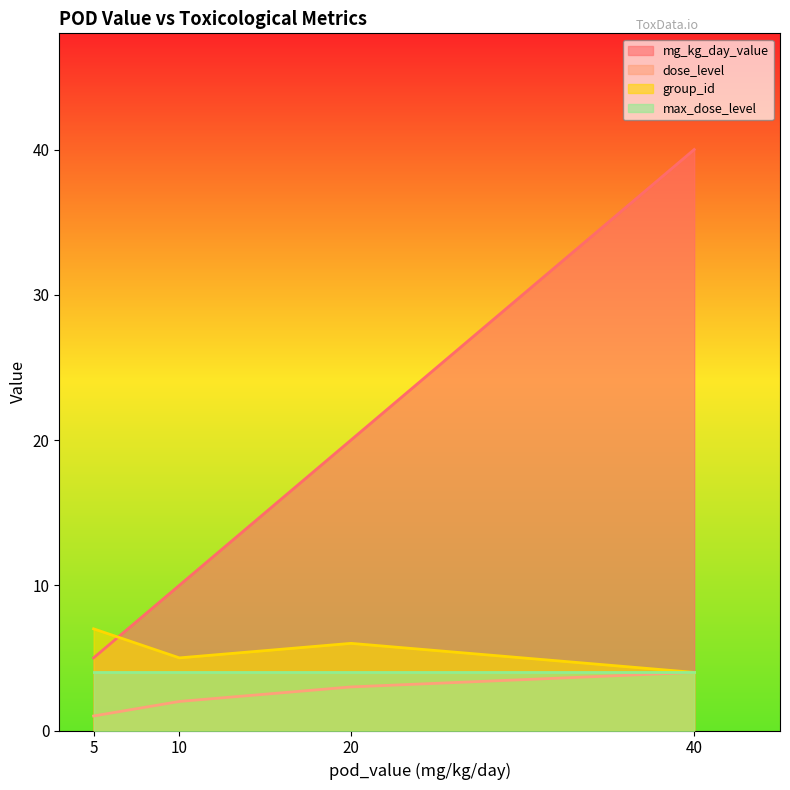

Rank the categories by mg_kg_day_value value from highest to lowest.

40, 20, 10, 5